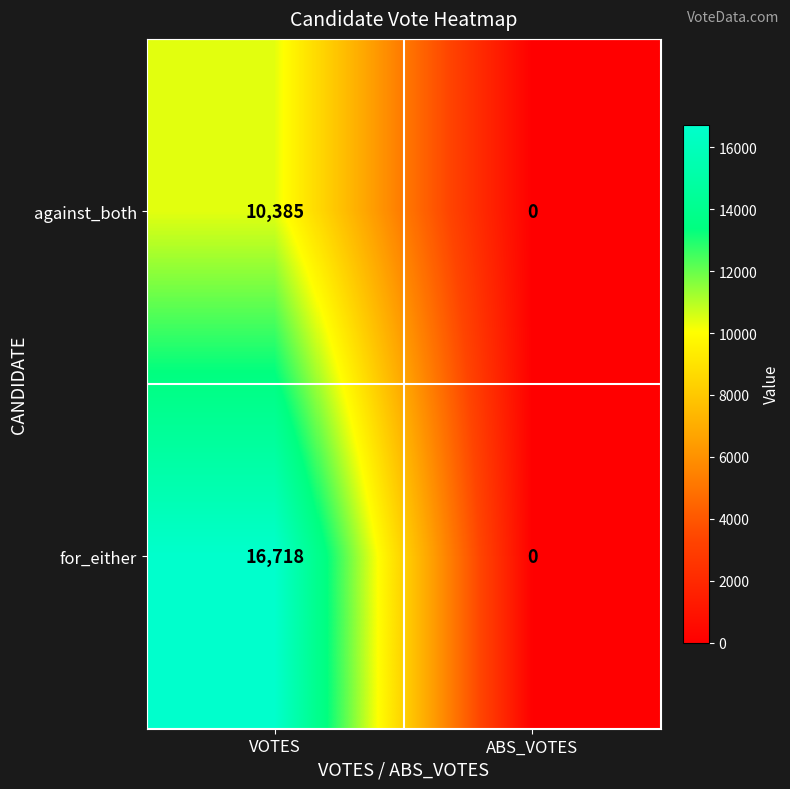

The against_both series shows 0 at ABS_VOTES. True or false?

True